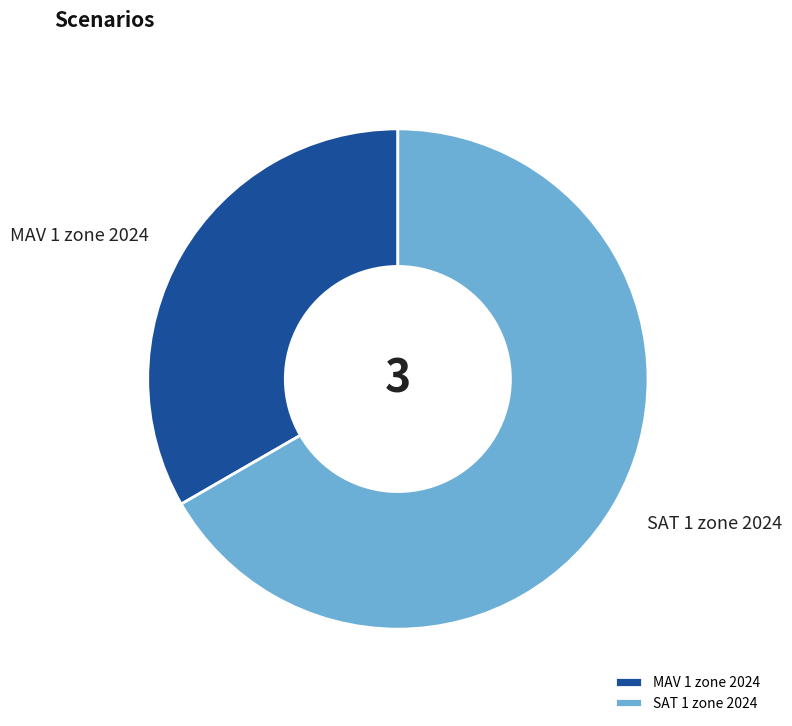

True or false: MAV 1 zone 2024 accounts for 46% of the total.

False